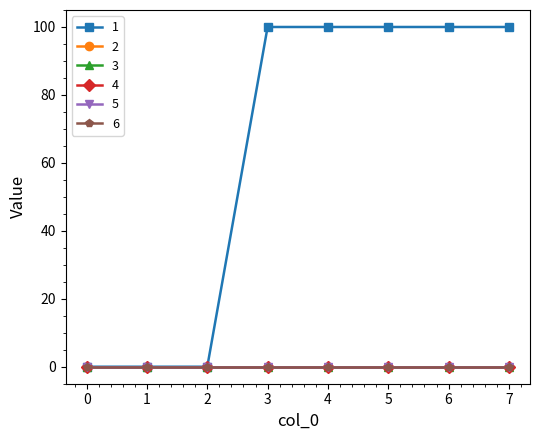

At which category is the sum across all series the highest?

3